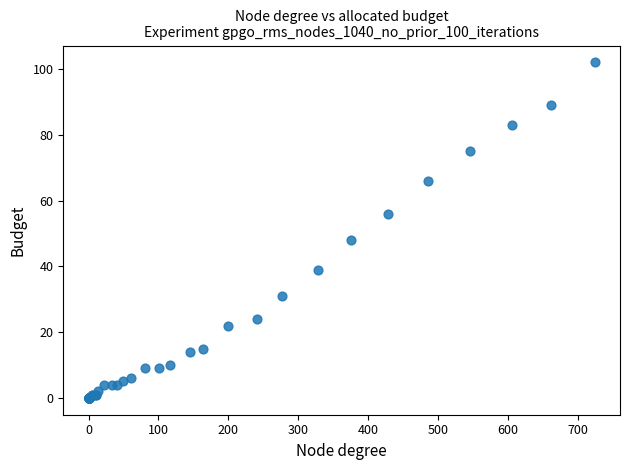

What Y value in the scatter plot is closest to 51?

48